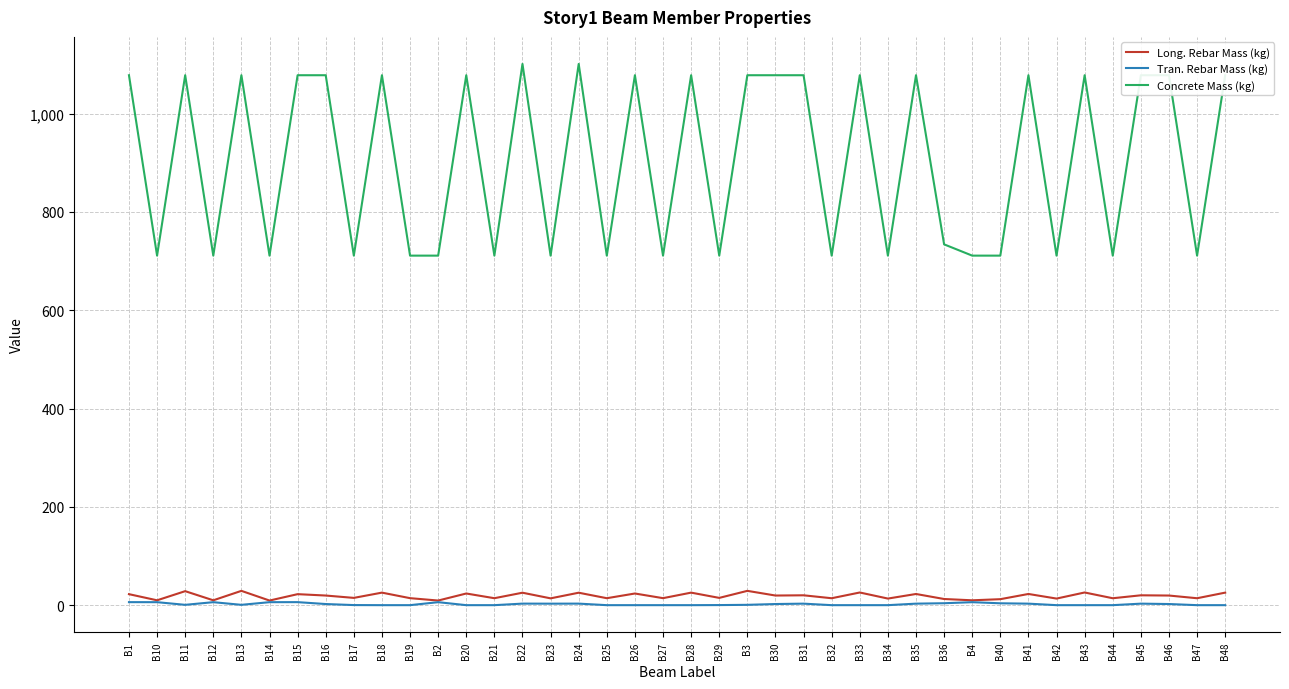

True or false: Concrete Mass (kg) and Tran. Rebar Mass (kg) intersect in this chart.

False